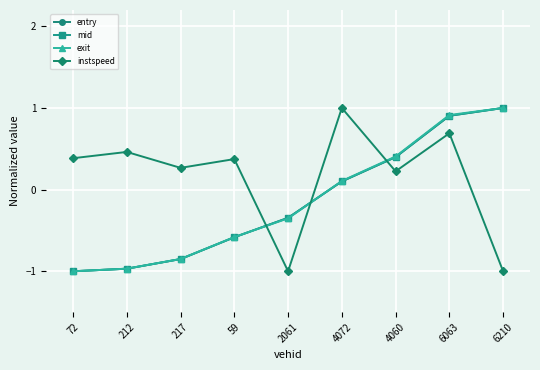

How many lines are shown in the chart?

4